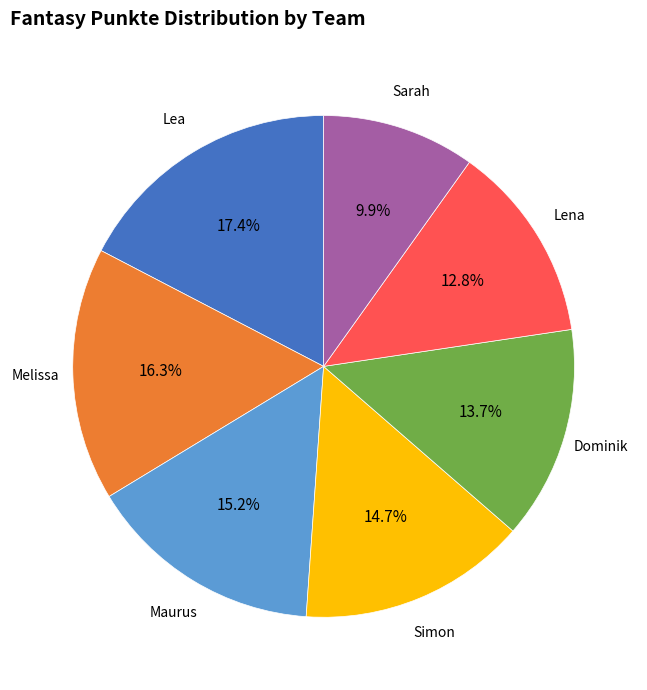

Is the sum of Simon and Maurus greater than half?

No